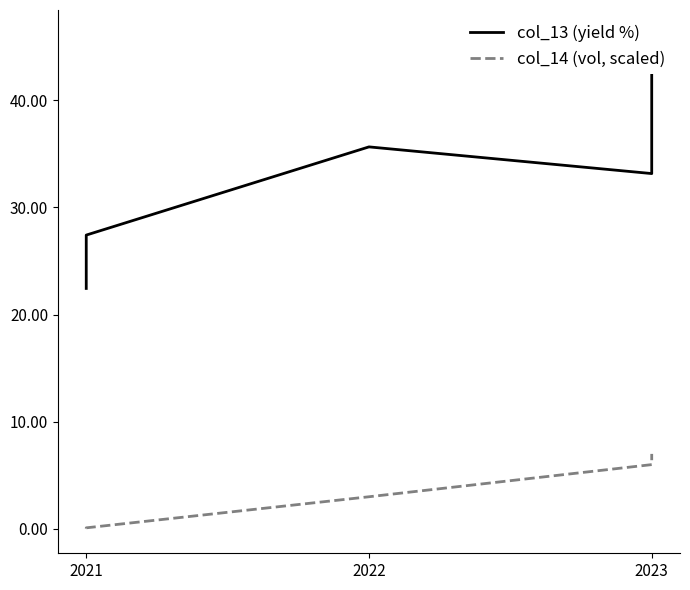

True or false: col_13 (yield %) and col_14 (vol, scaled) intersect in this chart.

False